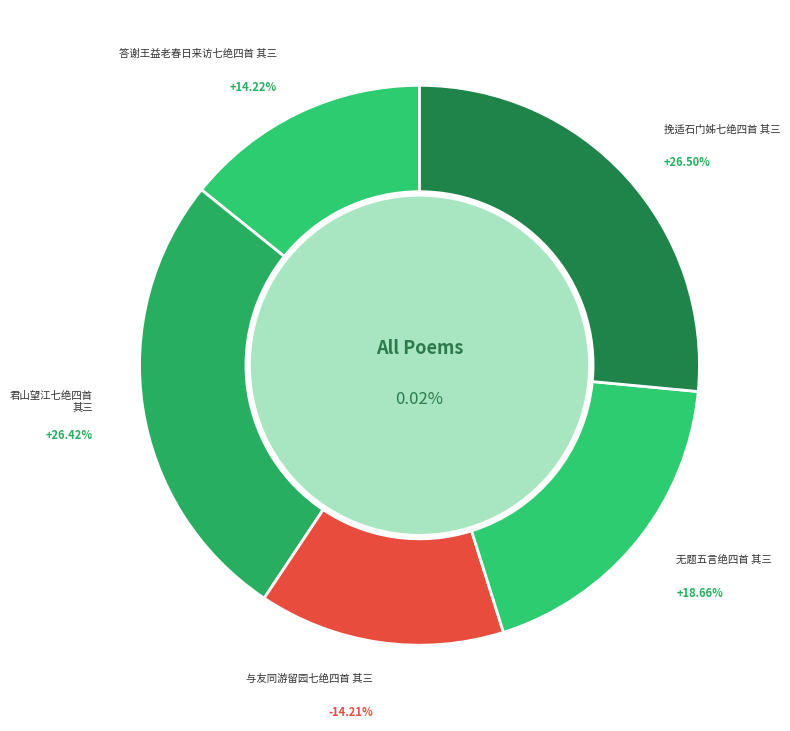

To the nearest percent, what is the average slice percentage?

20%